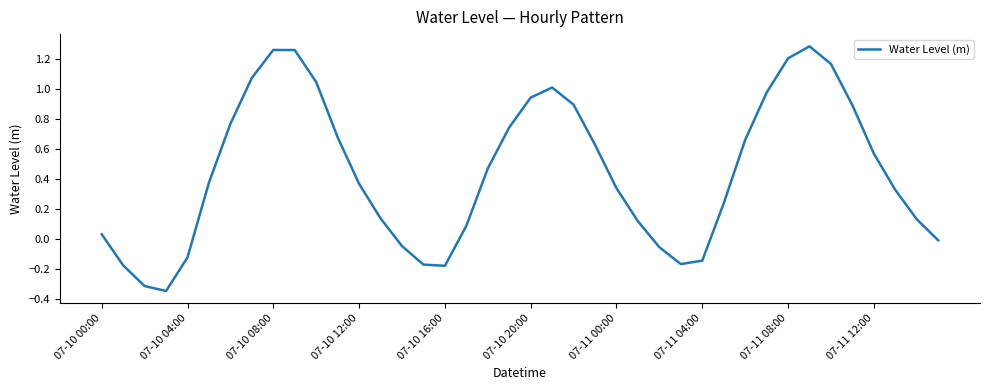

What is the difference between the maximum and minimum values?

1.6